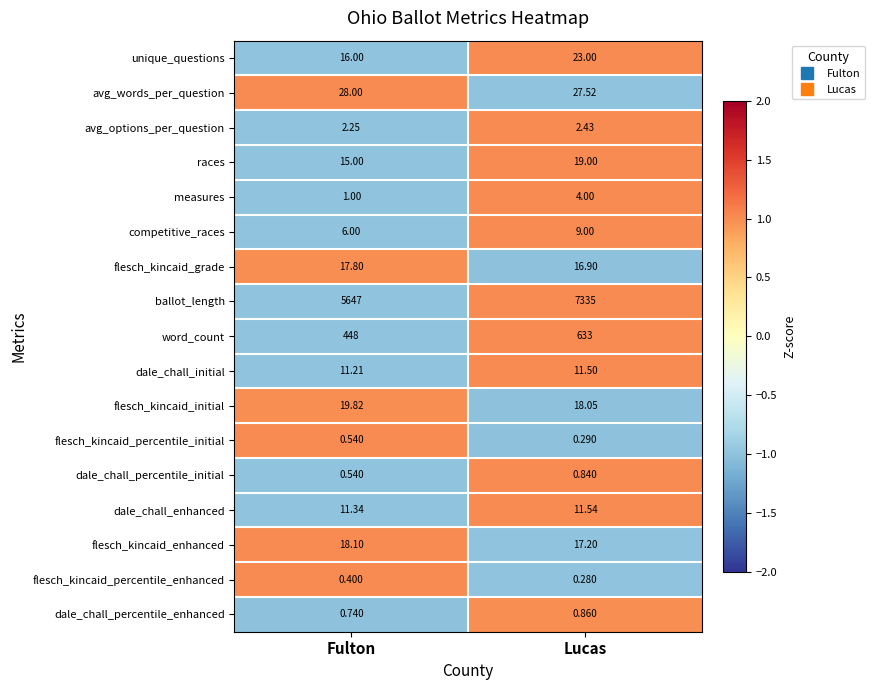

Which category has the lowest value in the flesch_kincaid_enhanced series?

Lucas